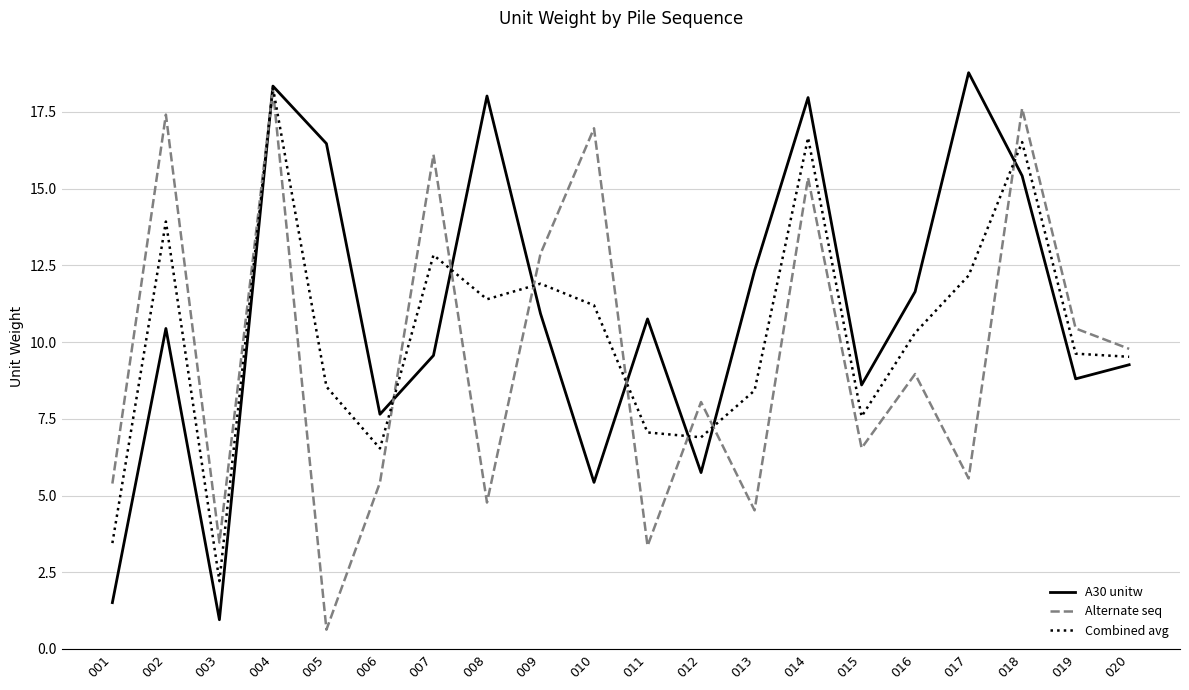

How many interior local peaks does the Alternate seq series have?

8